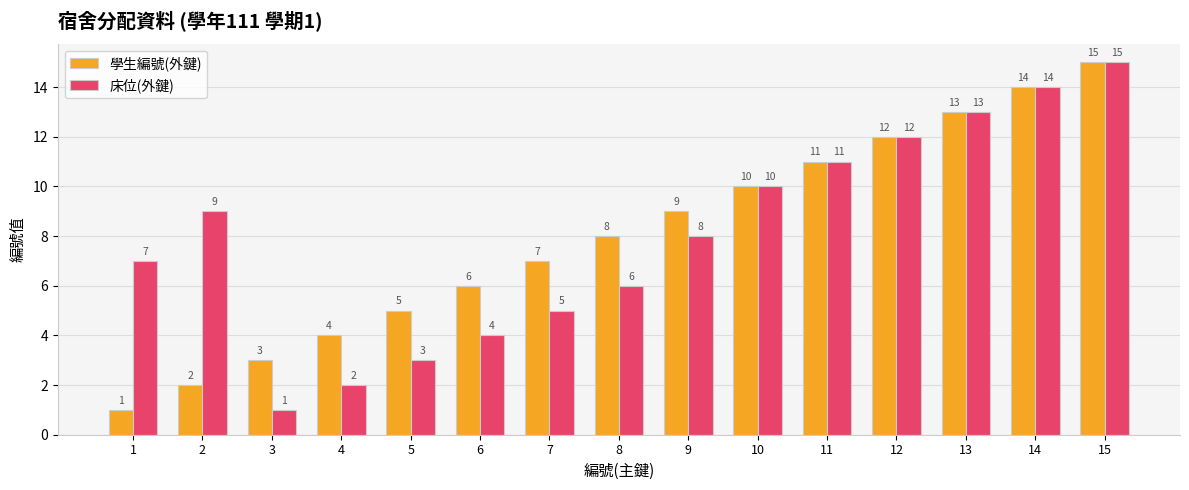

What are all the series names shown in the legend?

學生編號(外鍵), 床位(外鍵)